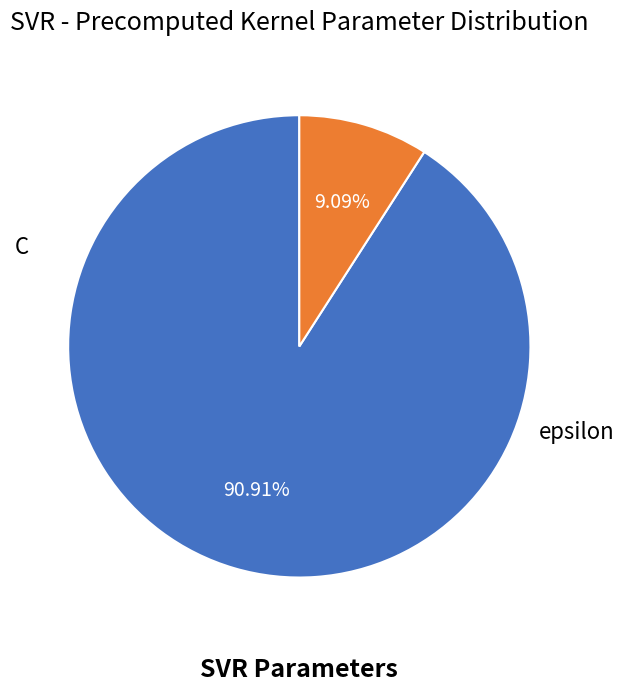

How many slices are in this pie chart?

2